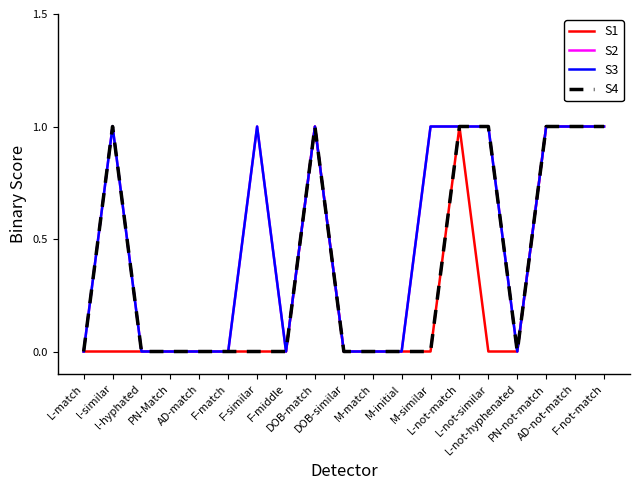

What is the label of the 14th point from the right?

F-match